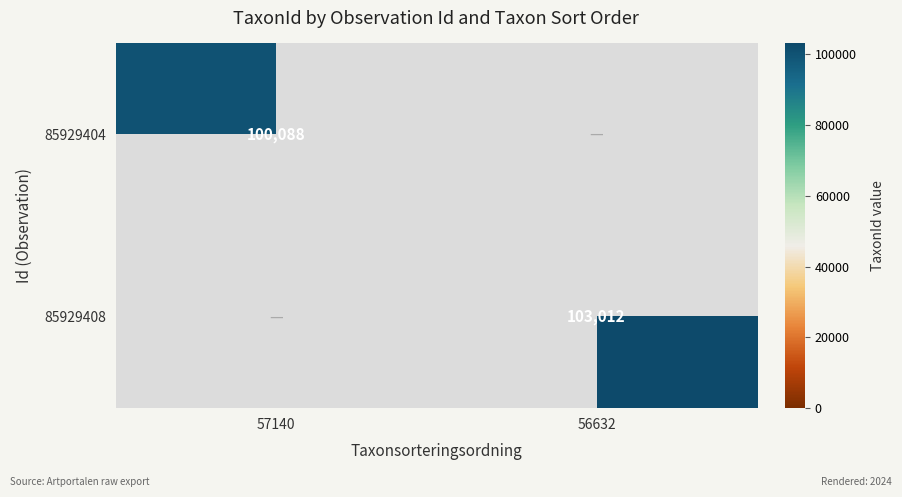

True or false: 85929408 has a value of 103012 at 56632.

True